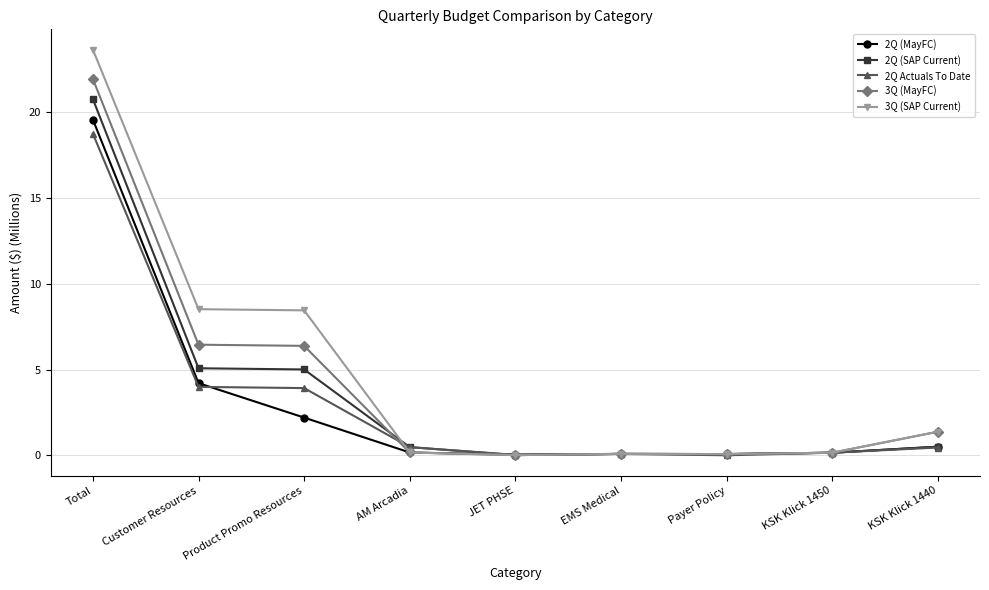

At which category is the sum across all series the highest?

Total